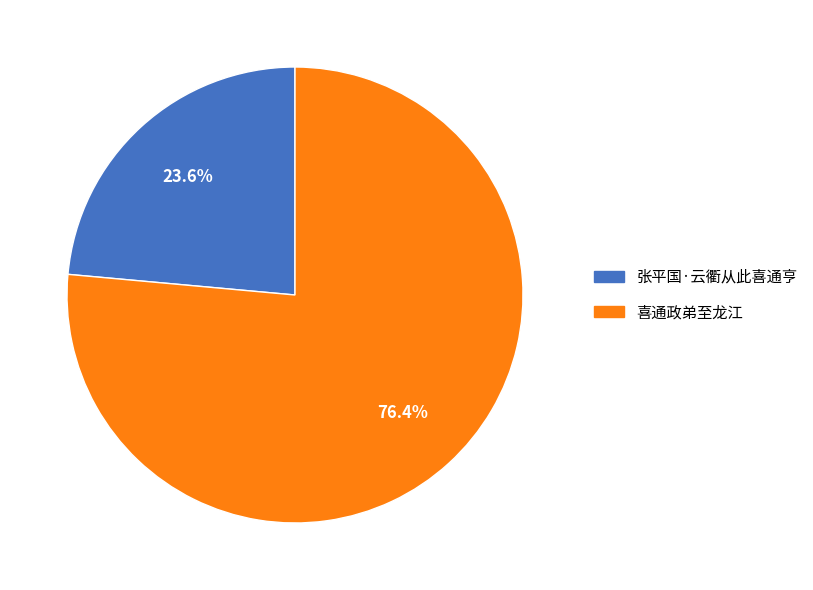

Which slice represents more than half of the pie?

喜通政弟至龙江